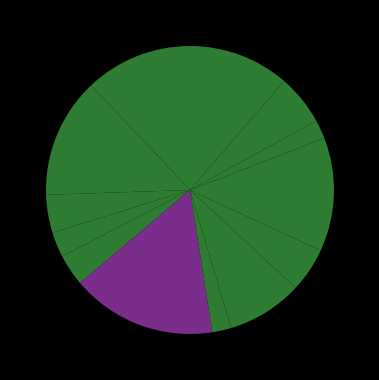

How many segments does this pie chart have?

13